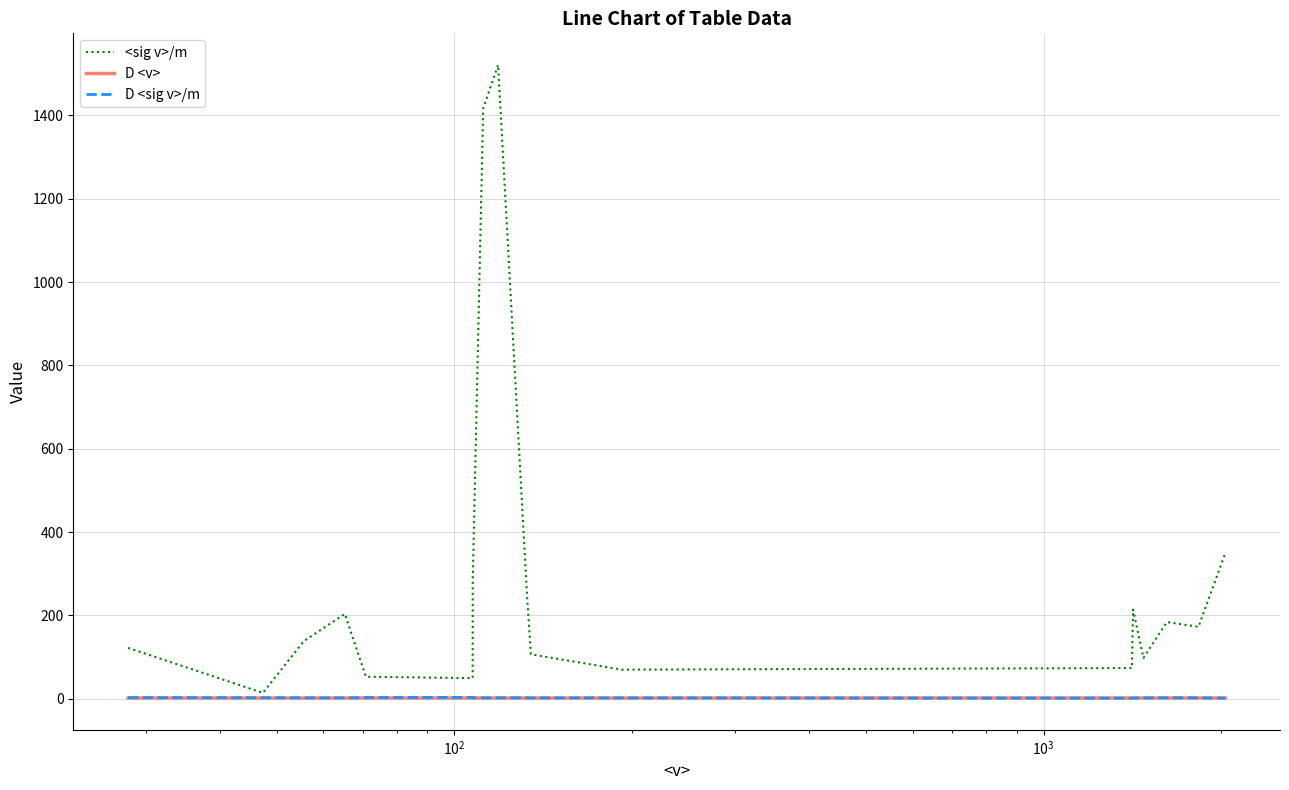

What is the lowest value of the D <sig v>/m series?

1.6